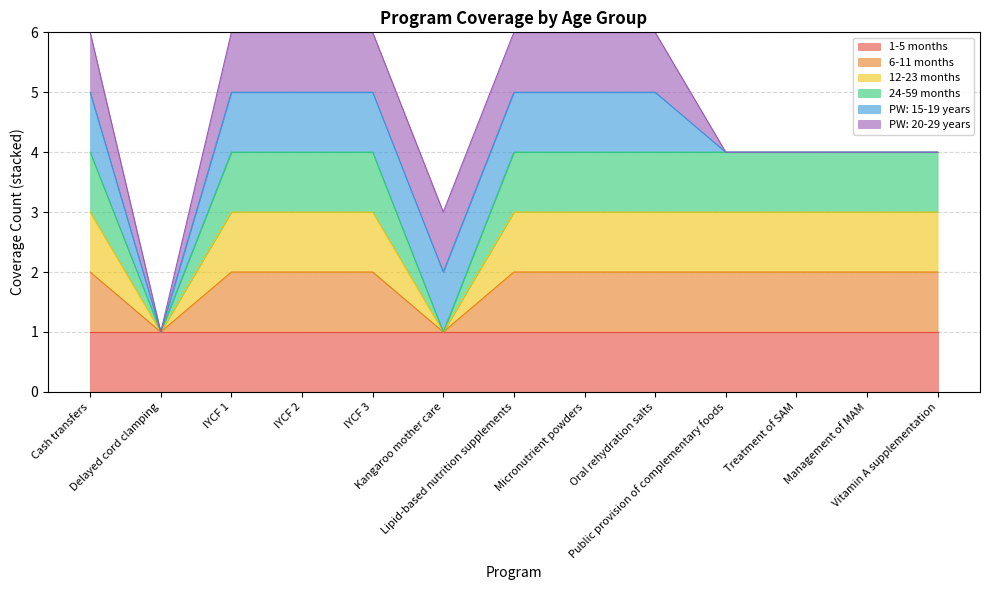

Is the value of 6-11 months at Public provision of complementary foods greater than the value of 12-23 months at IYCF 2?

No